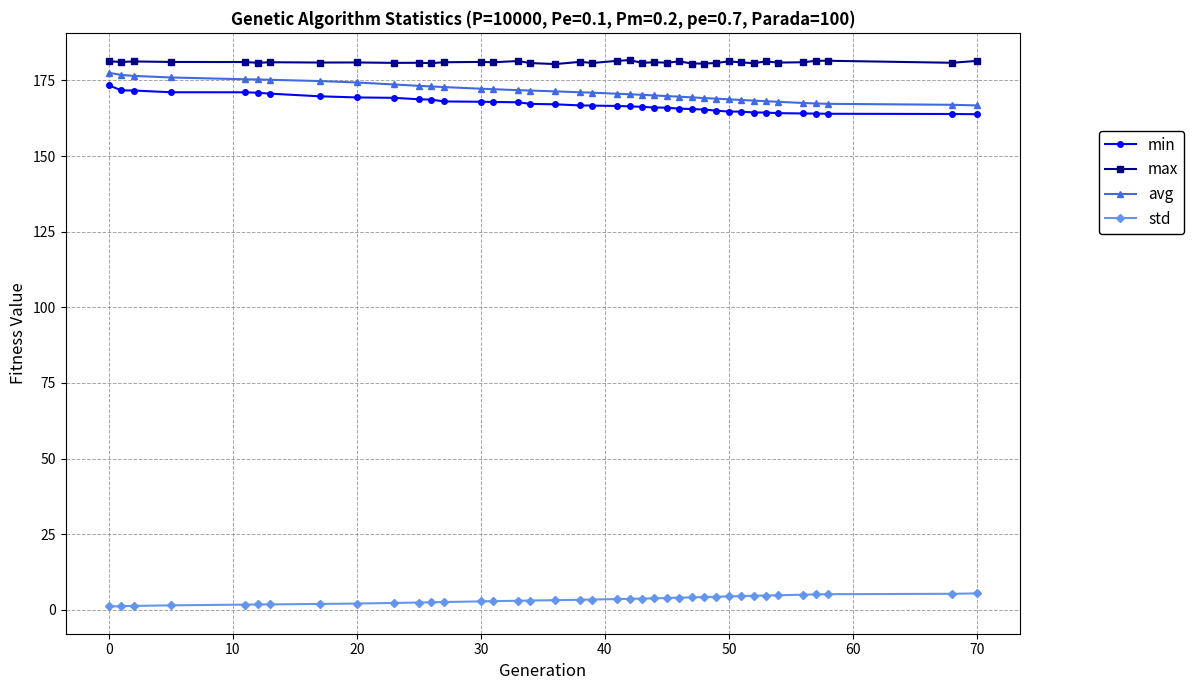

At how many categories does at least one series exceed 134?

39